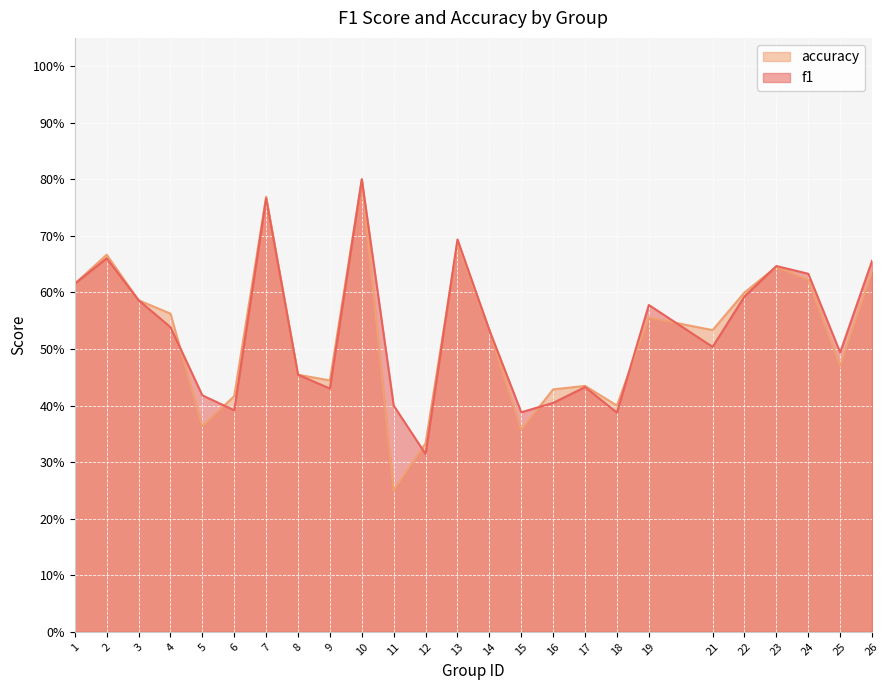

Read the f1 value at 22.

0.6